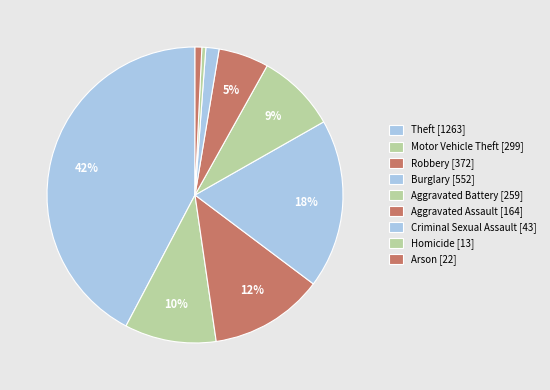

Count the number of slices in the pie.

9